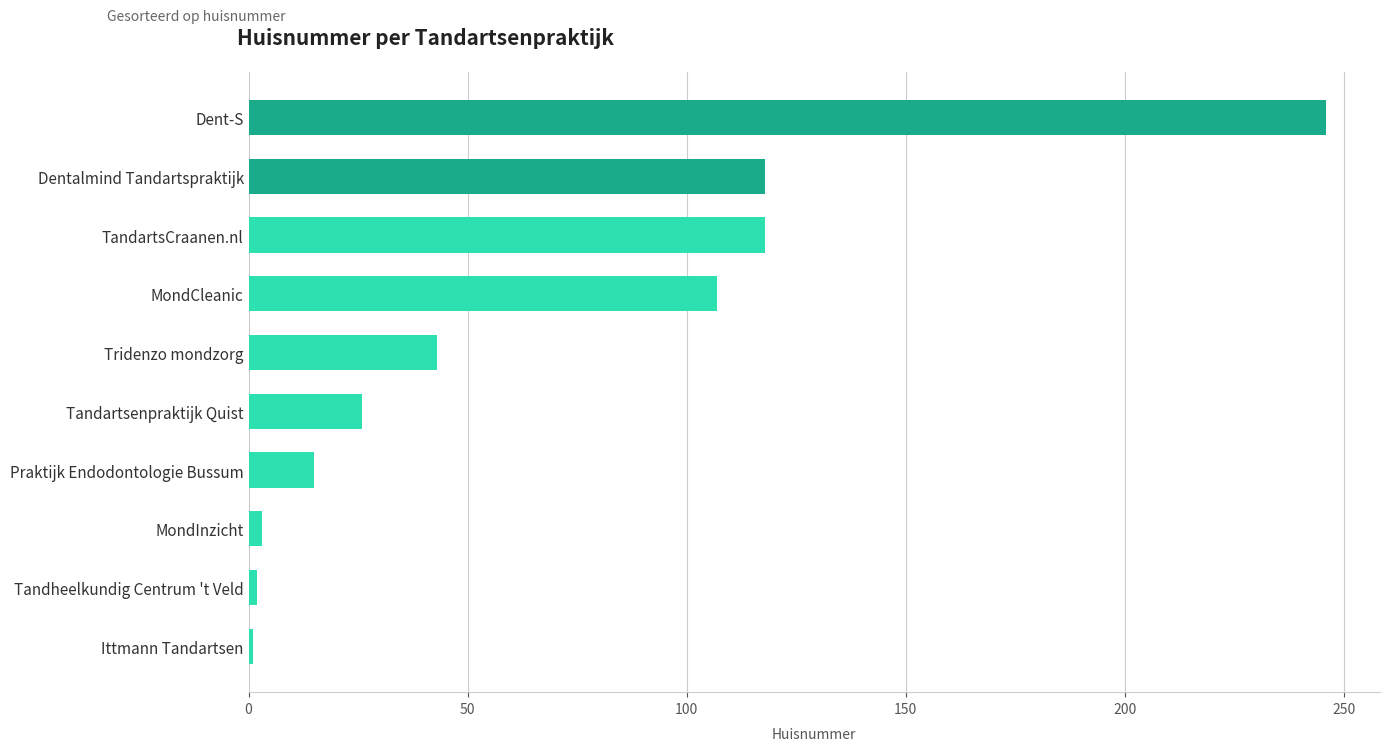

What is the maximum value shown in the chart?

246